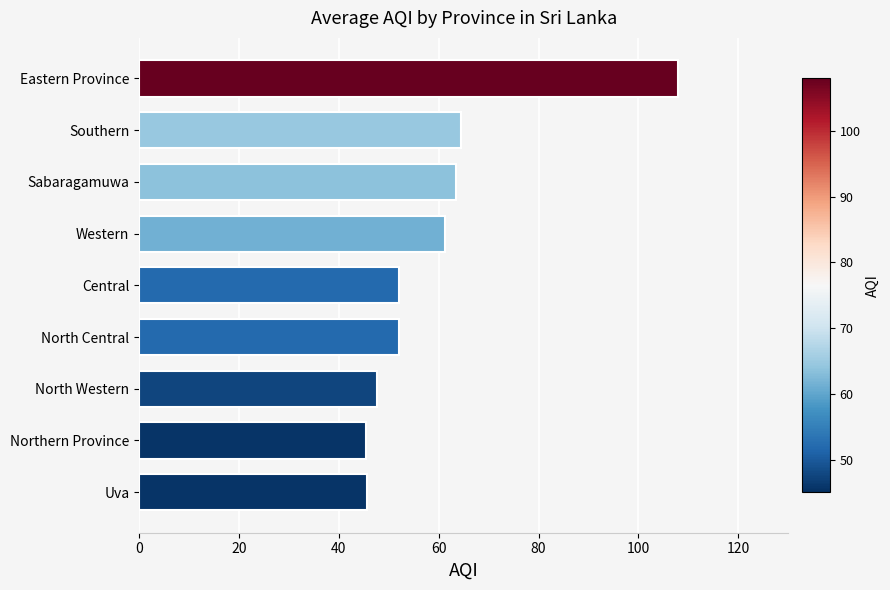

The chart shows a value of 52.0 at Central. True or false?

True